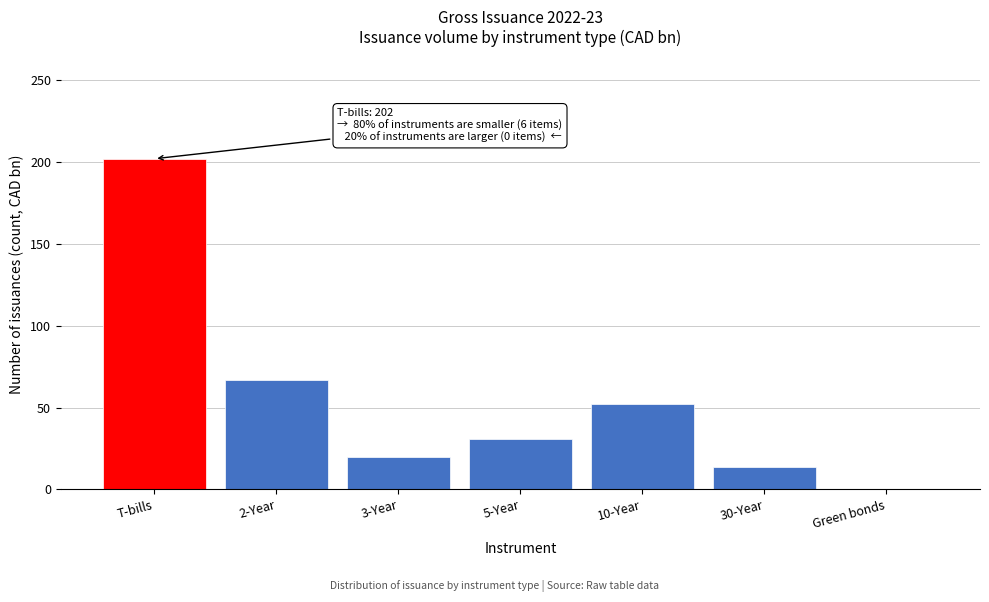

Reading right to left, what are all the values shown in this chart?

Green bonds=0	30-Year=14	10-Year=52	5-Year=31	3-Year=20	2-Year=67	T-bills=202